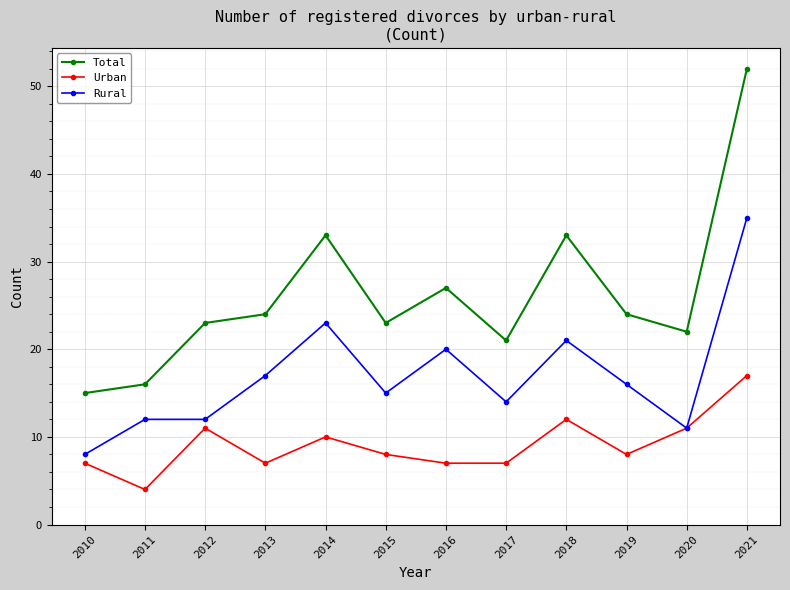

Which series has the largest range (max minus min)?

Total